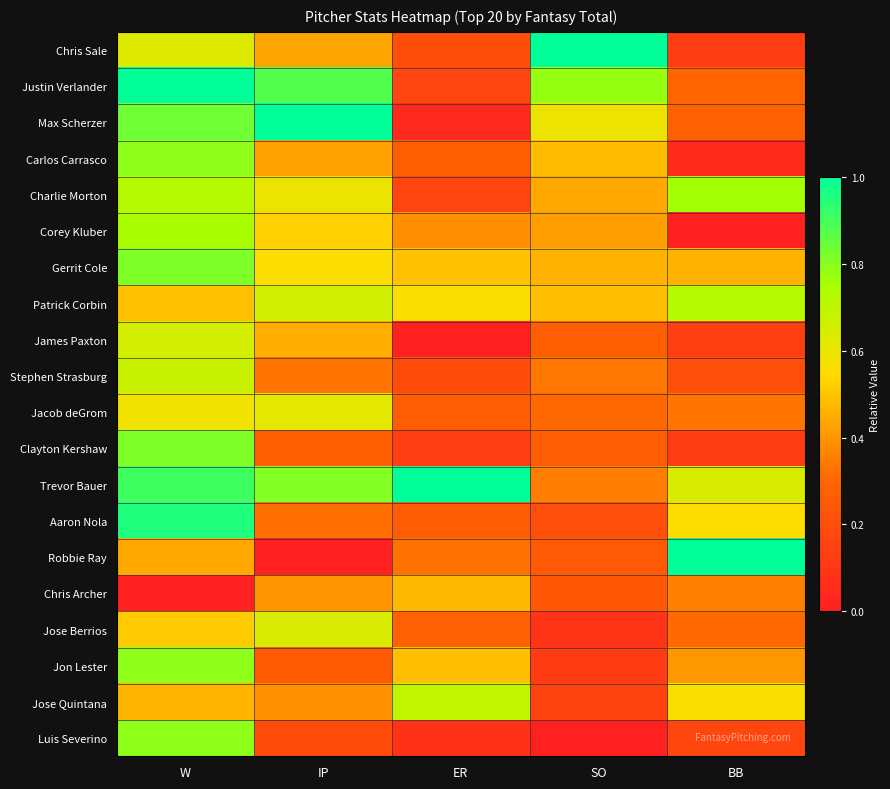

Rank the series by their maximum value, from highest to lowest.

Chris Sale, Max Scherzer, Robbie Ray, Trevor Bauer, Justin Verlander, Aaron Nola, Gerrit Cole, Clayton Kershaw, Carlos Carrasco, Jon Lester, Luis Severino, Charlie Morton, Corey Kluber, Patrick Corbin, Jose Quintana, Stephen Strasburg, James Paxton, Jose Berrios, Jacob deGrom, Chris Archer